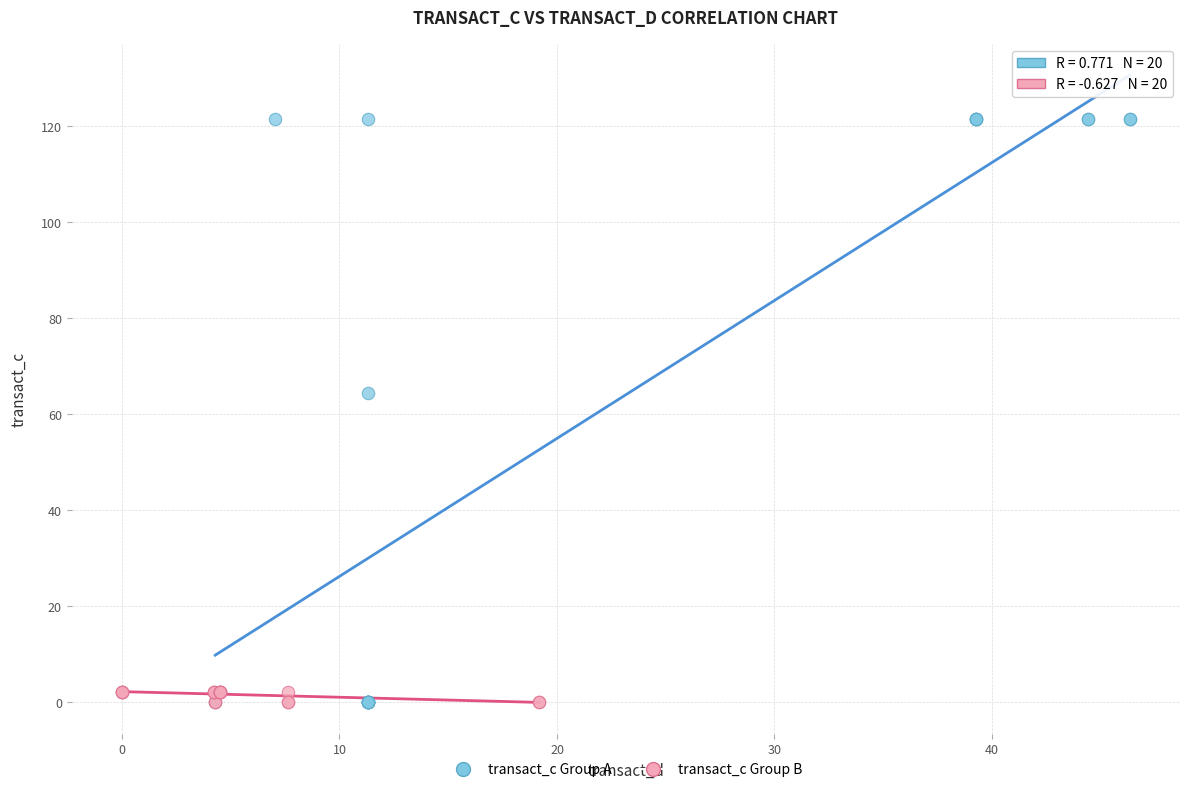

Which series reaches the maximum Y coordinate?

transact_c Group A